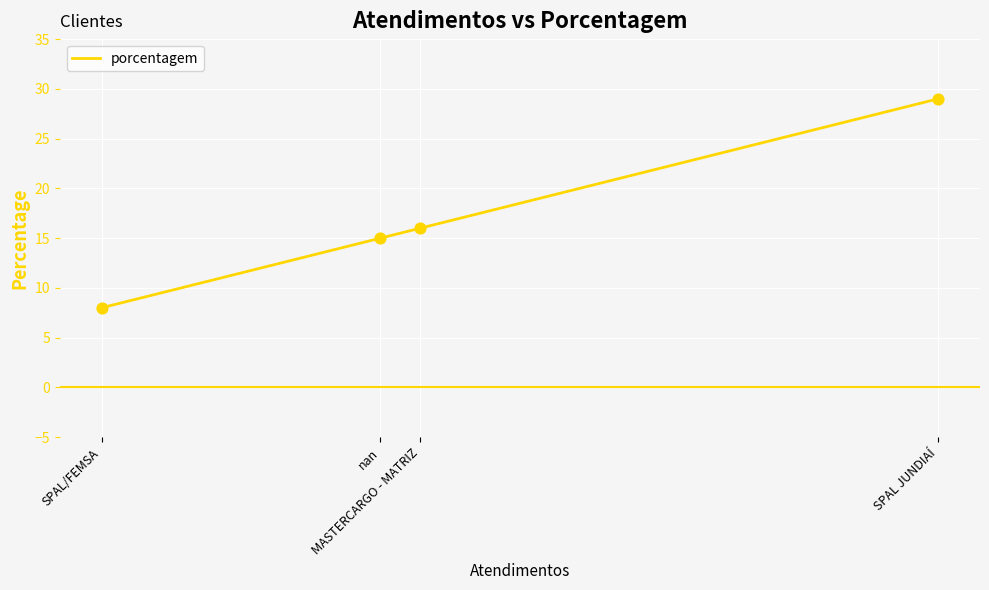

Approximately how many times larger is the value at SPAL/FEMSA compared to nan?

0.5